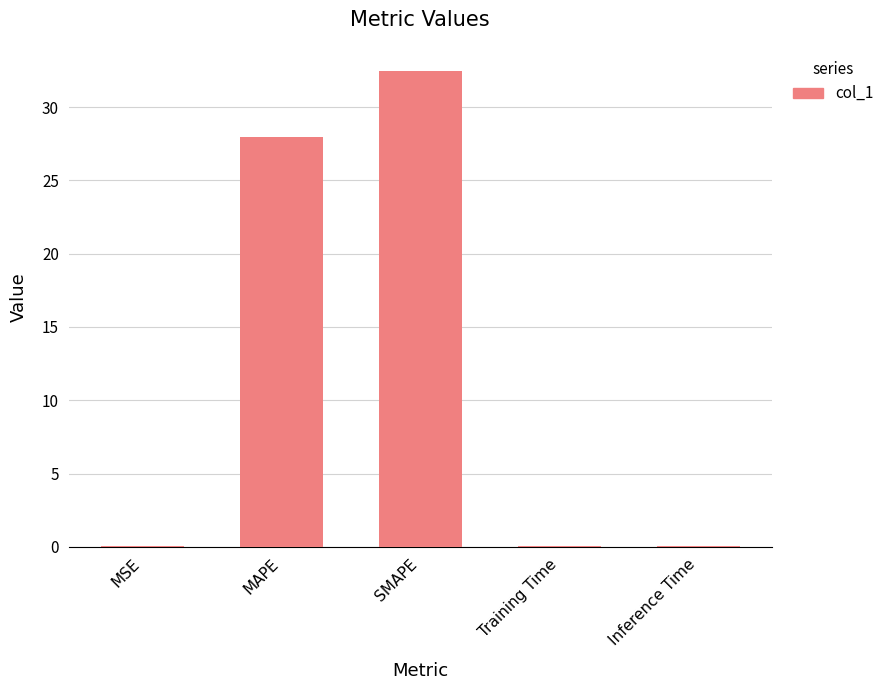

The chart shows a value of 0.0 at MSE. True or false?

True